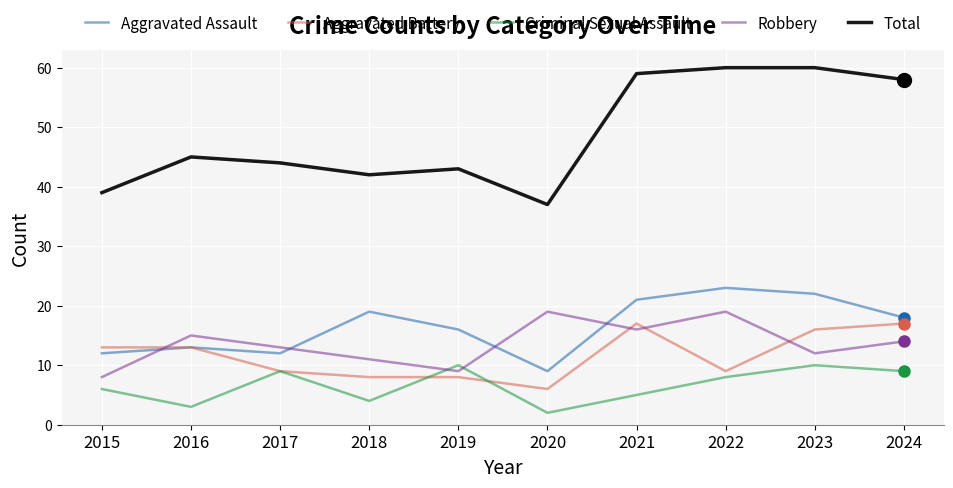

True or false: Total has a value of 100 at 2024.

False